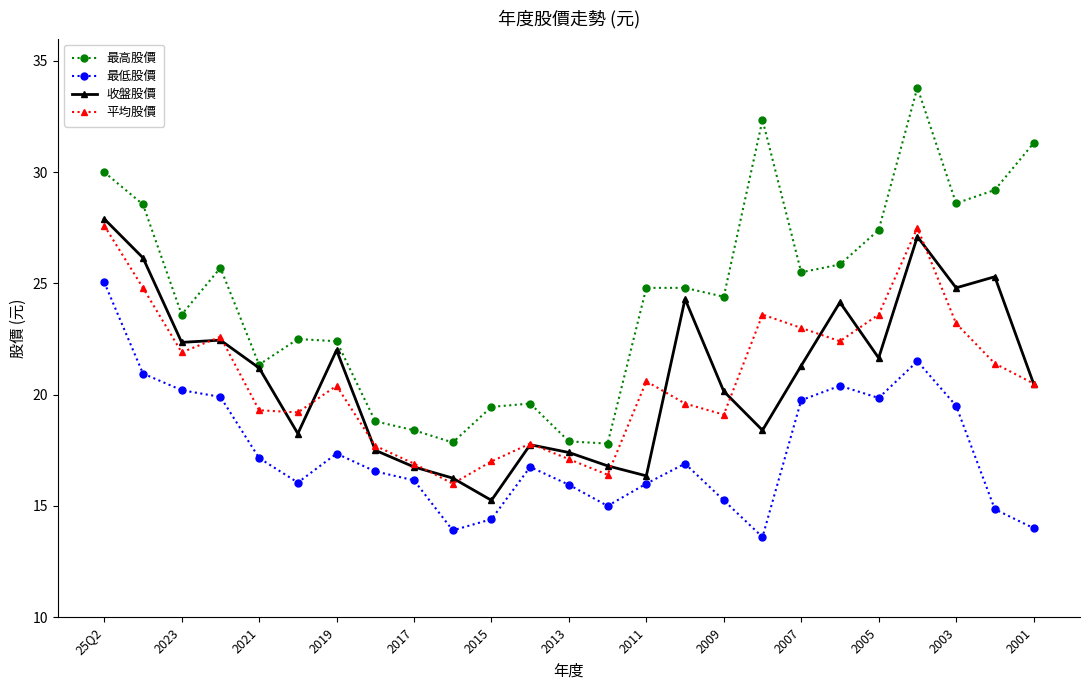

True or false: 最低股價 and 平均股價 cross at least once.

False